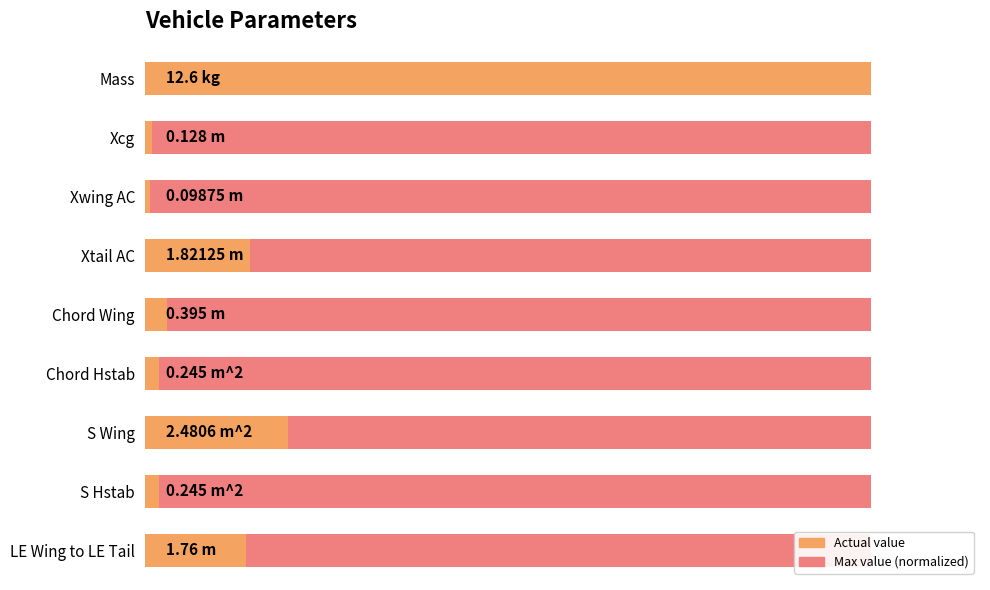

Are the bars horizontal?

Yes